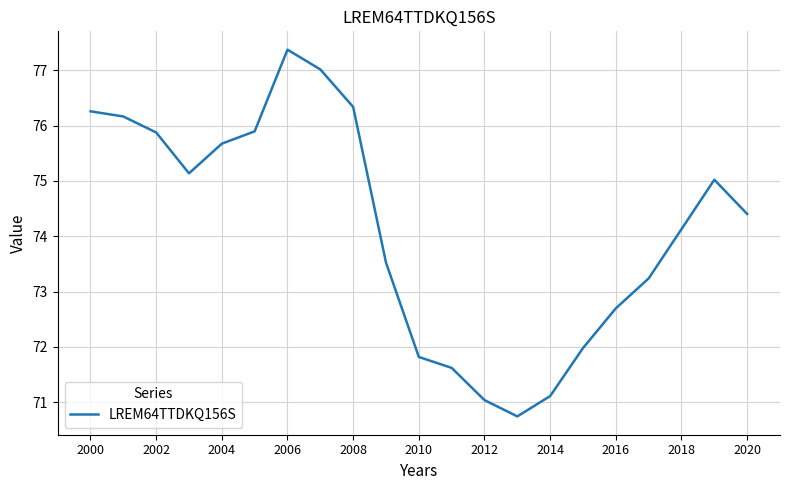

What is the greatest value displayed?

77.4